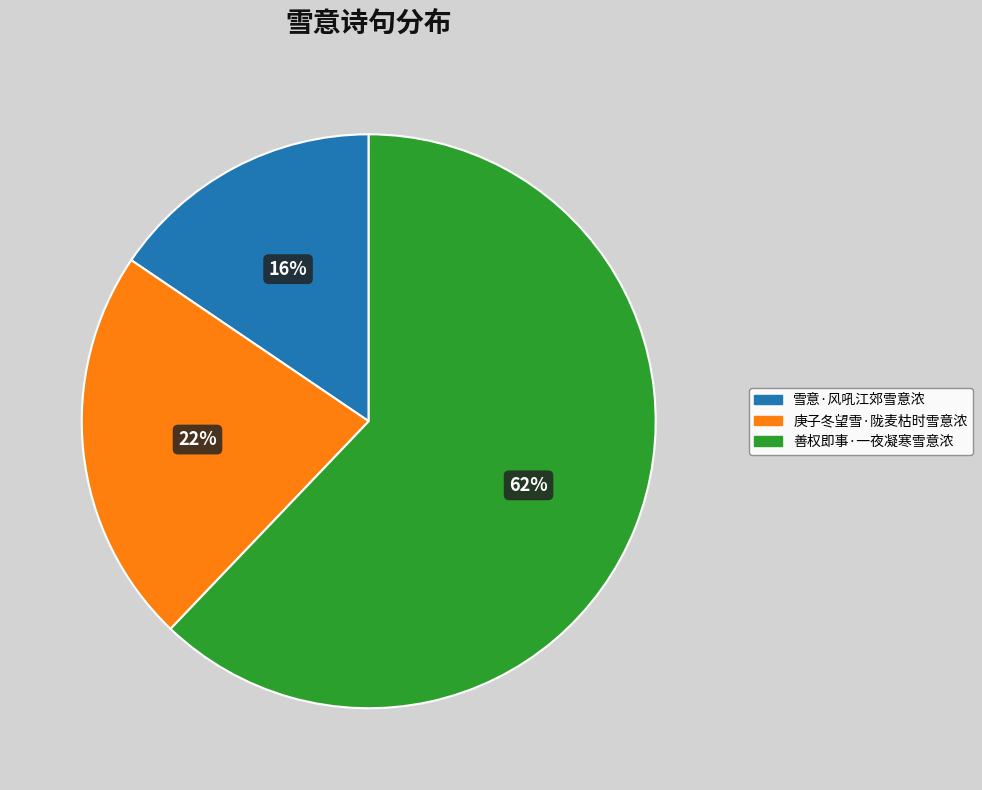

True or false: 雪意·风吼江郊雪意浓 accounts for 21% of the total.

False